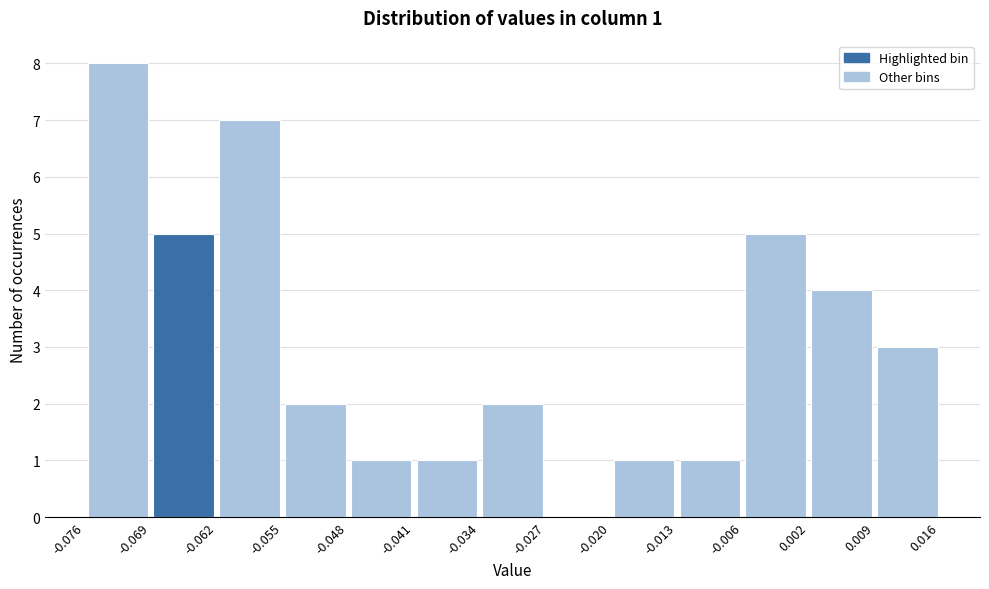

Which range on the x-axis has the tallest bar?

-0.076 to -0.069